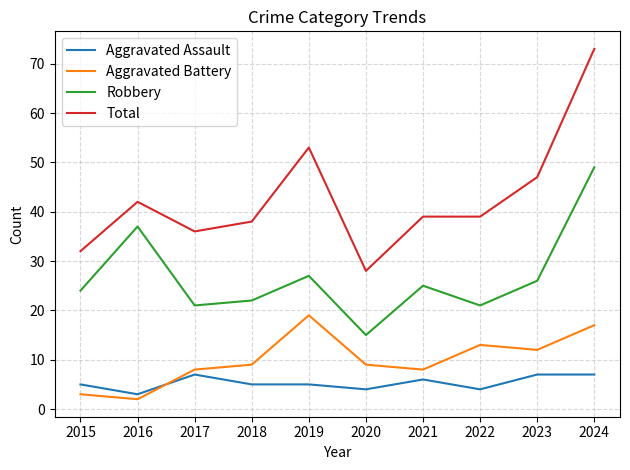

What is the minimum value for Robbery?

15